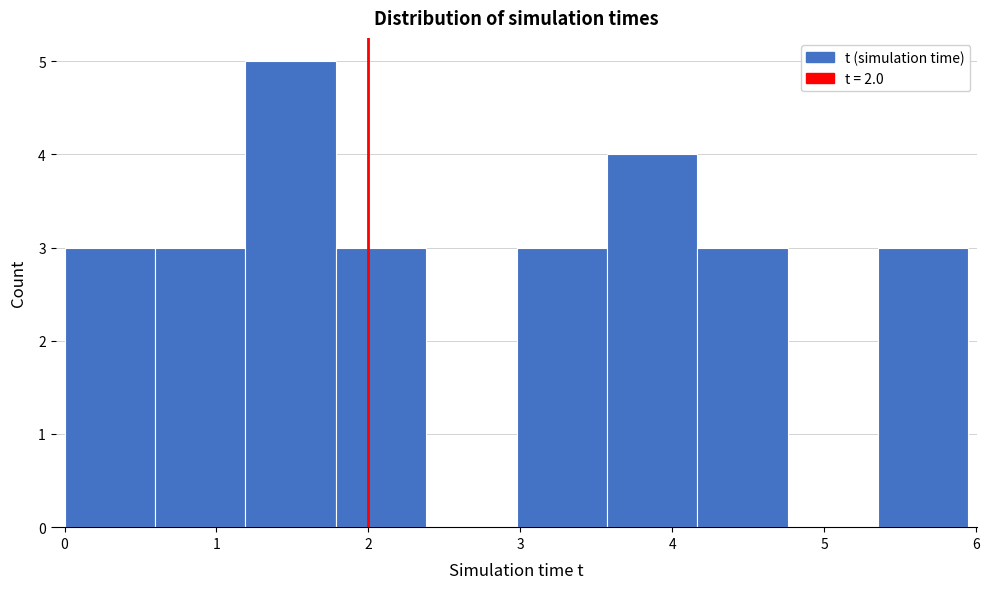

Which range on the x-axis has the tallest bar?

1.2 to 1.8